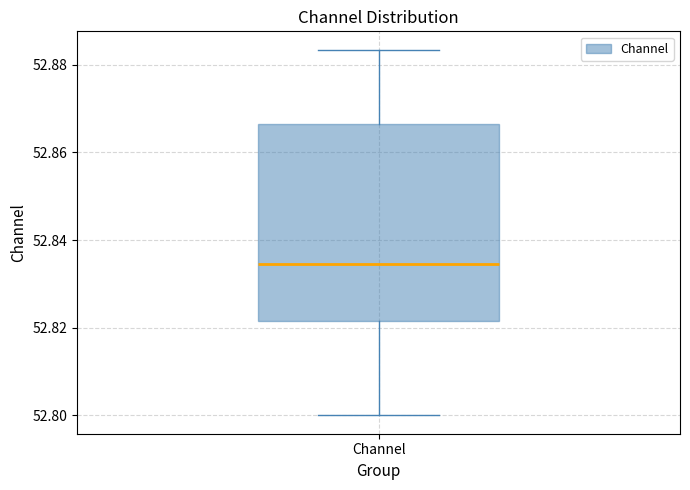

Where is the lower edge of the box for Channel on the y-axis? The values are not printed on the chart, so give them approximately, as read against the axis.

52.822